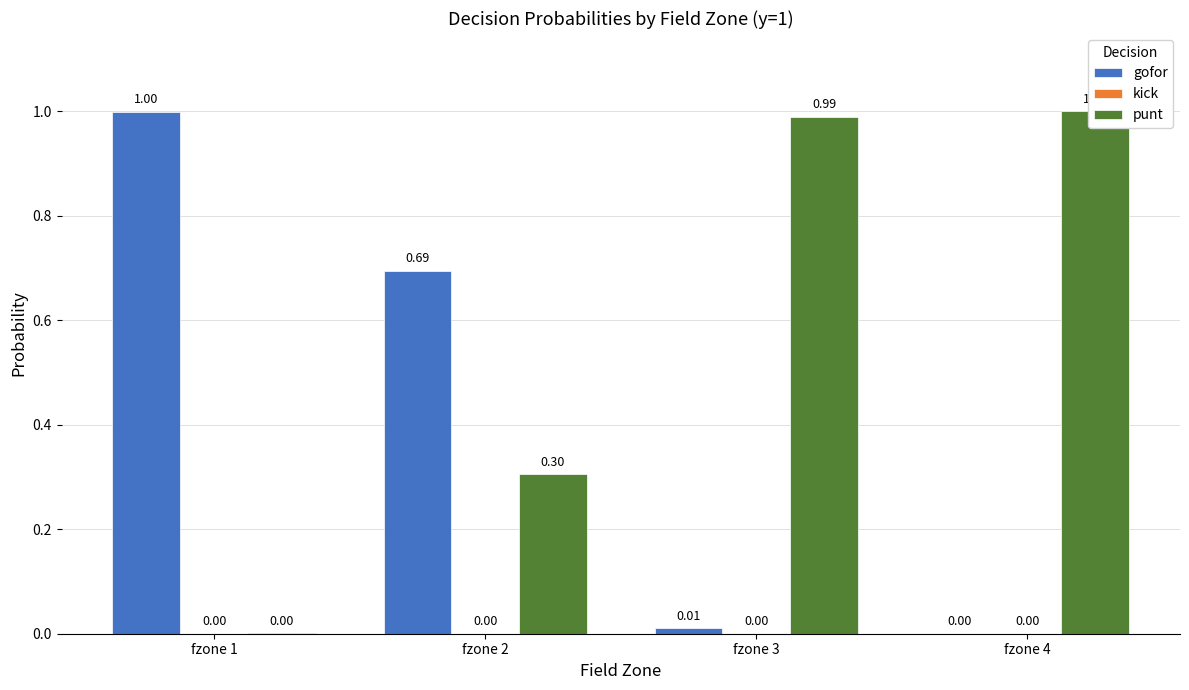

What is the difference between the maximum and second lowest values in the gofor series?

1.0